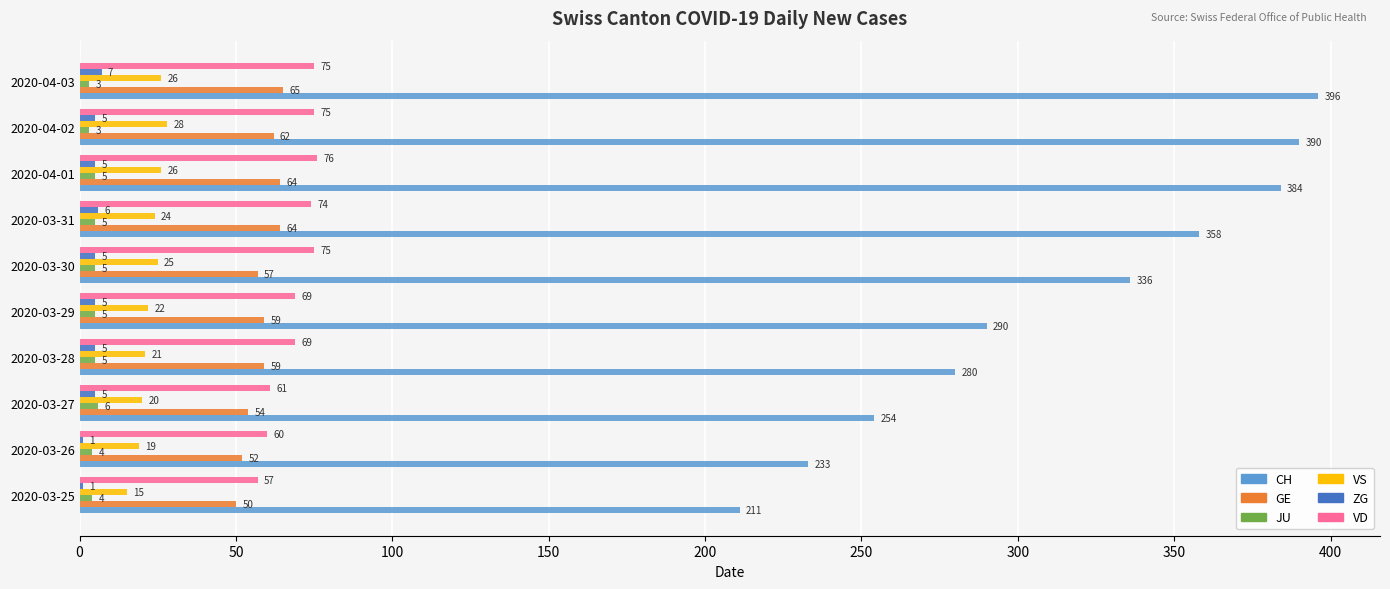

What is the greatest value displayed?

396